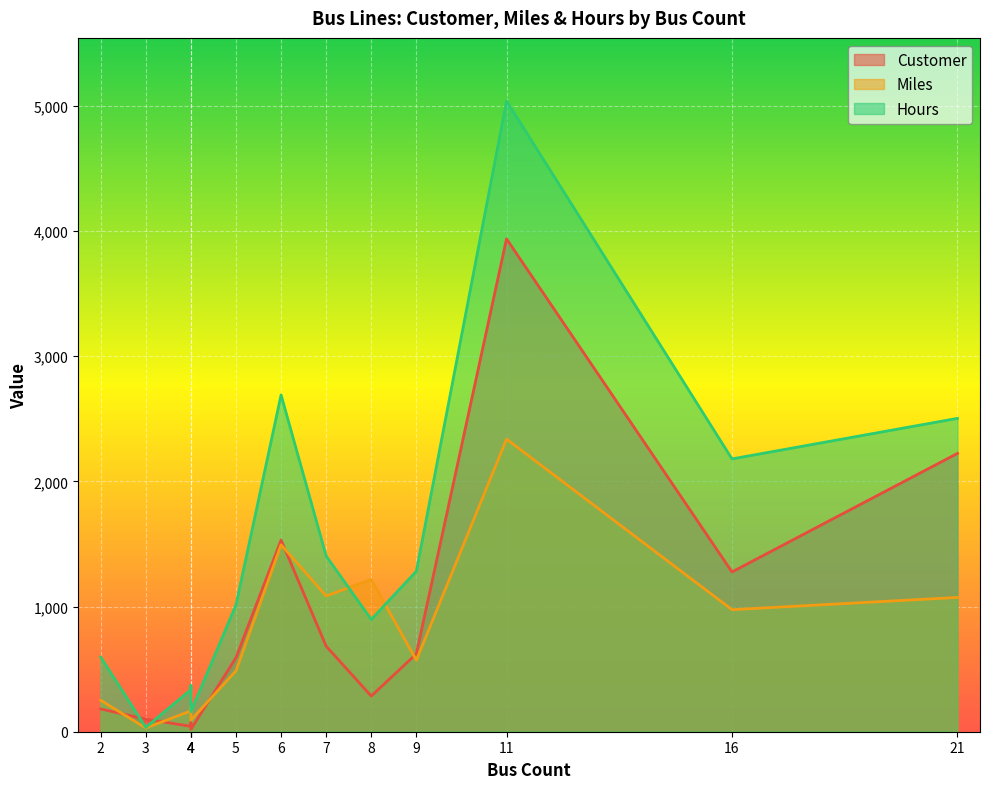

What are all the series names shown in the legend?

Customer, Miles, Hours